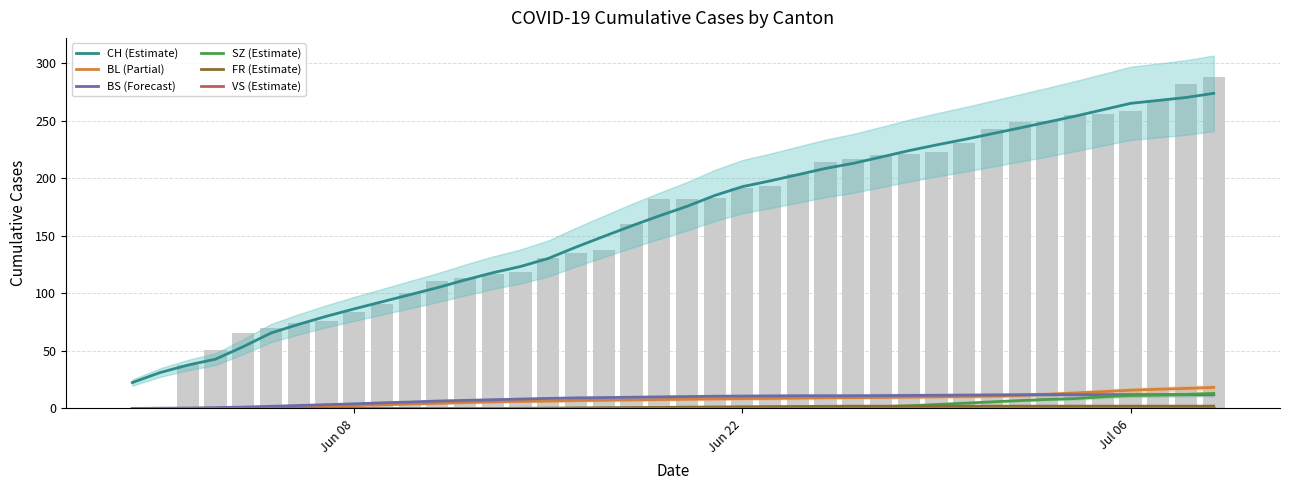

Are the bars horizontal?

No